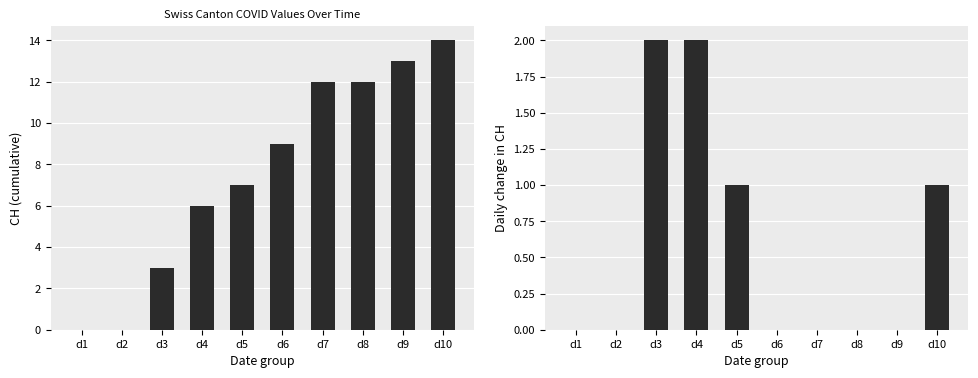

What are all the series names shown in the legend?

CH, CH daily change